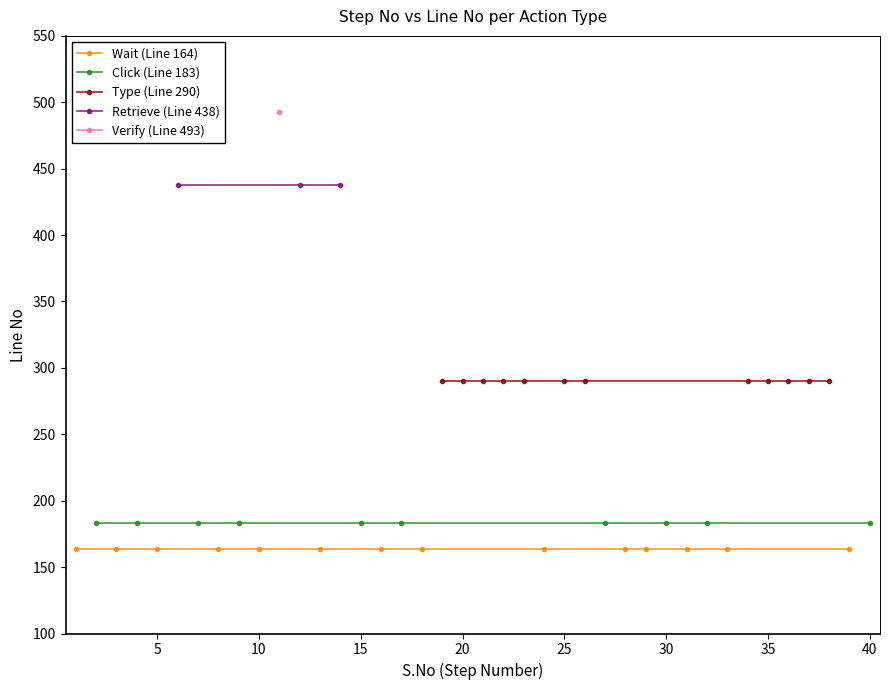

Which series has the widest spread of values?

Wait (Line 164)